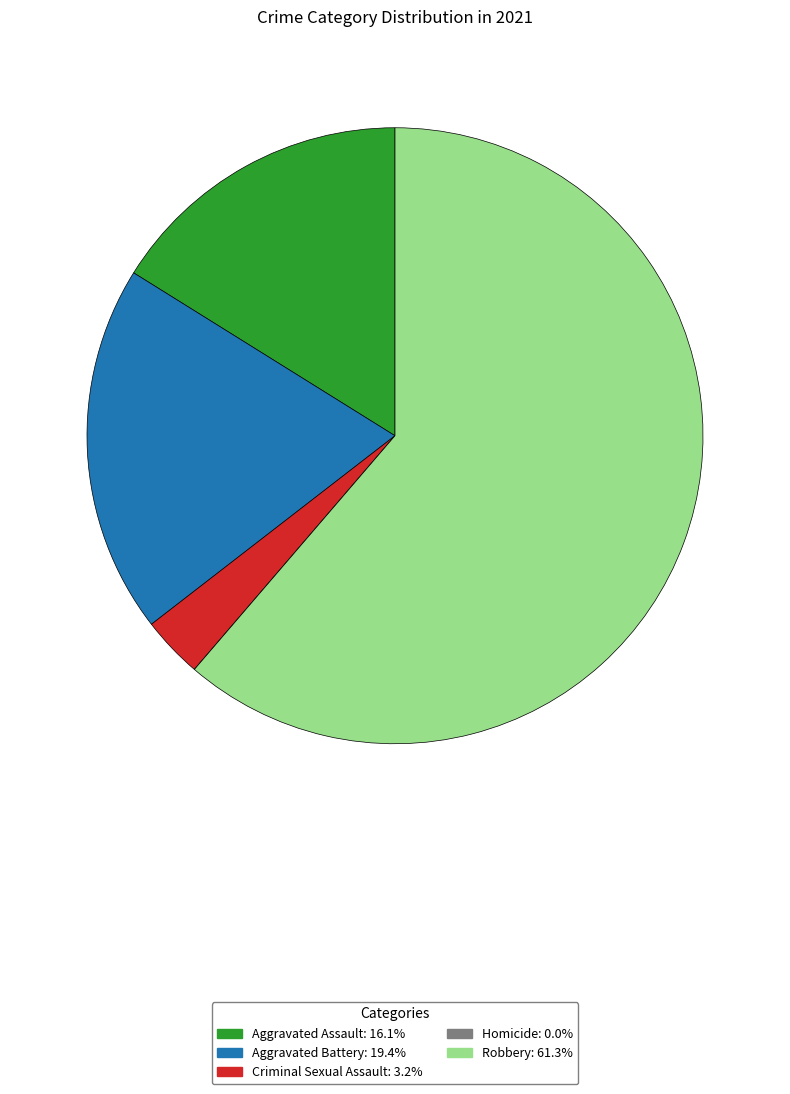

Which category accounts for the majority?

Robbery